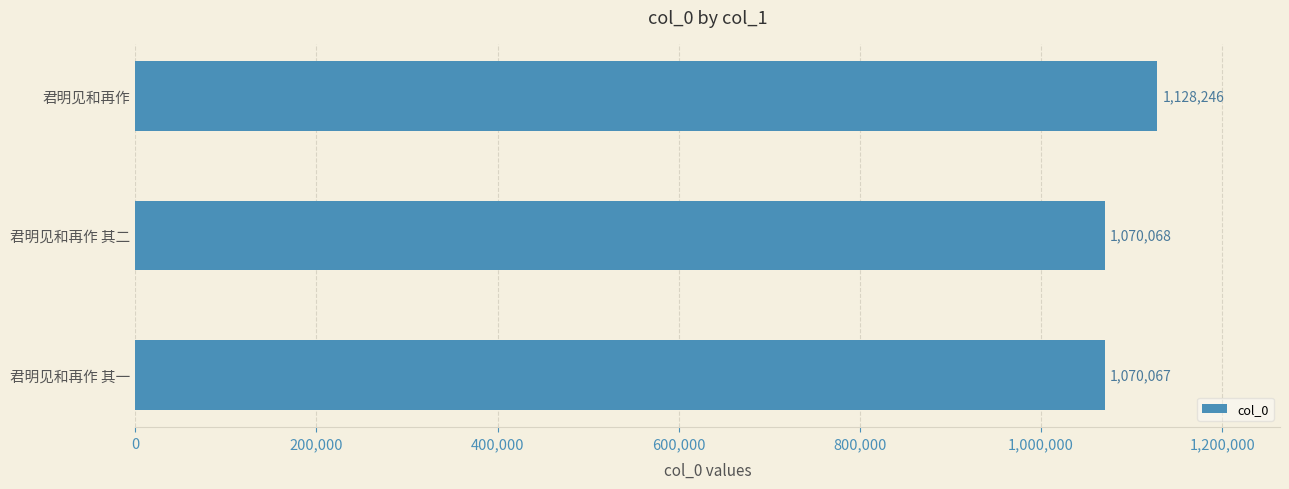

Is it true that the value at 君明见和再作 is 1128246?

True